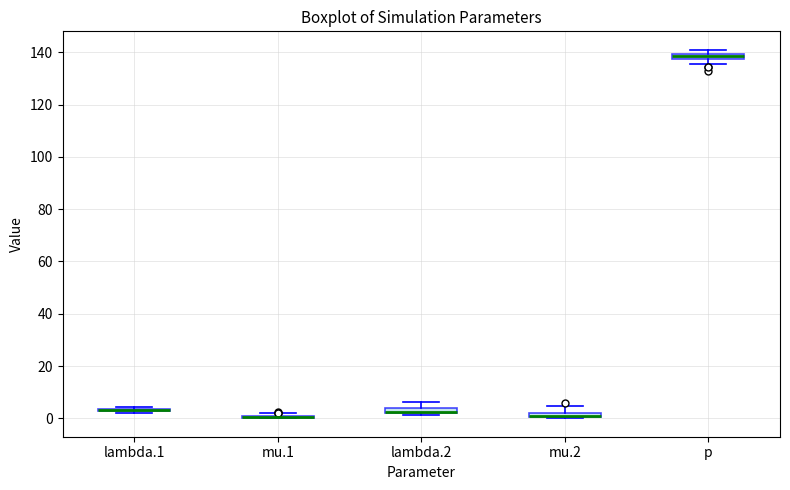

Where is the upper edge of the box for lambda.2 on the y-axis? The values are not printed on the chart, so give them approximately, as read against the axis.

4